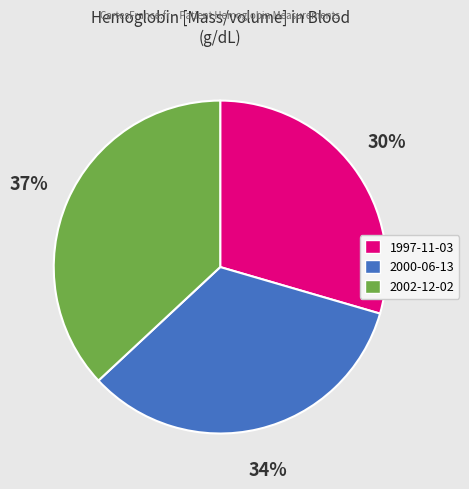

To the nearest percent, what is the difference between the largest and smallest slice percentages?

7%